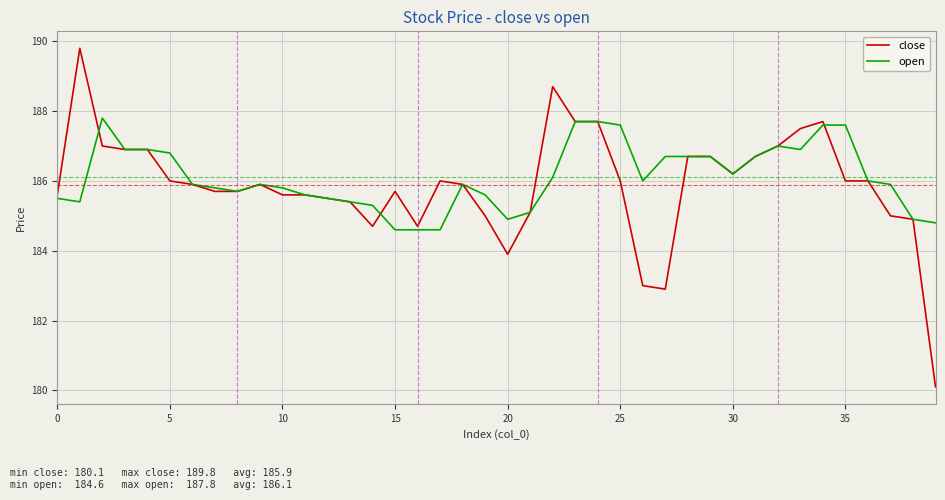

List the series in order of their peak value, lowest first.

open, close